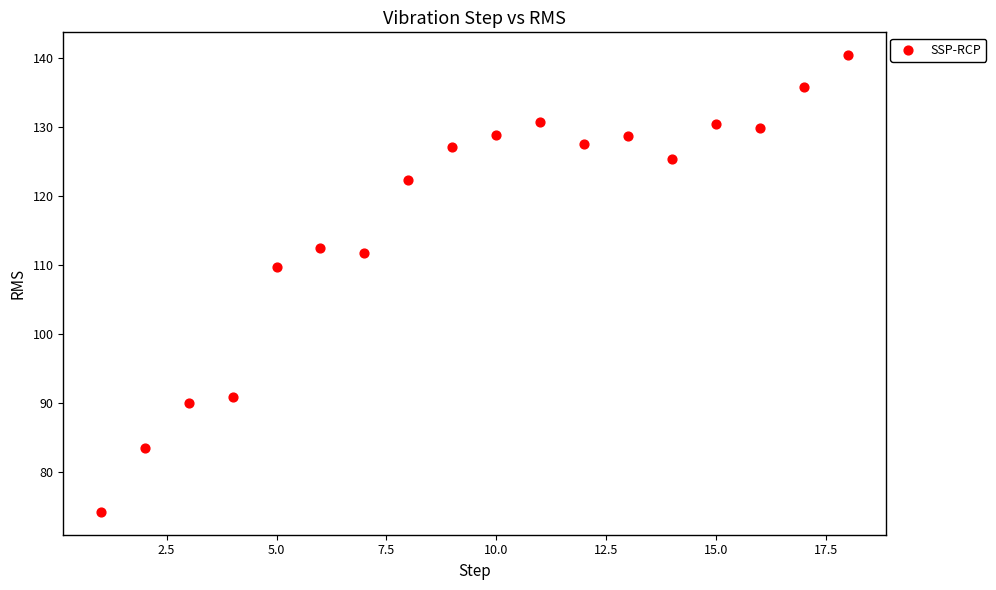

What Y value in the scatter plot is closest to 107?

109.7